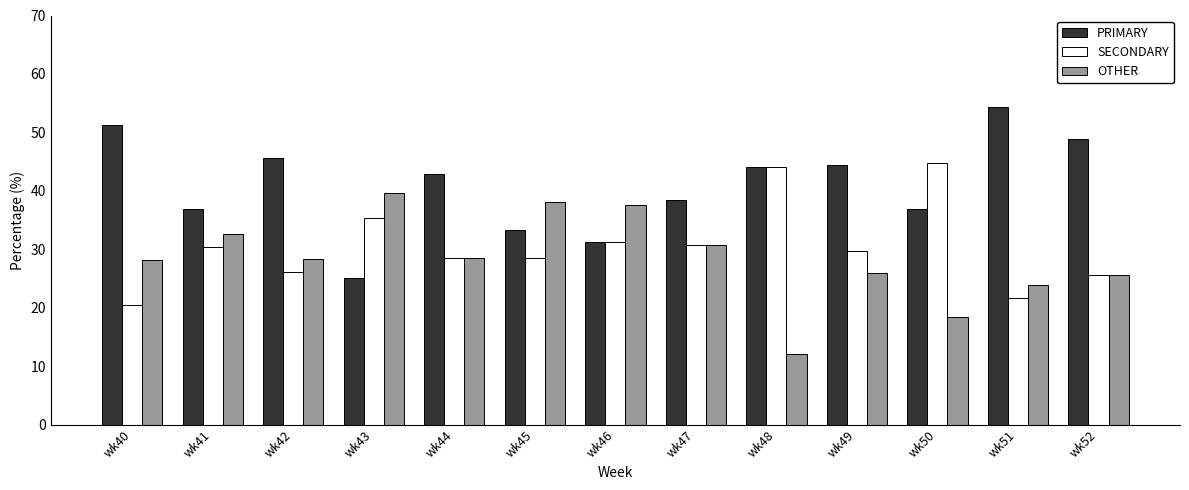

The SECONDARY series shows 10.4 at wk46. True or false?

False